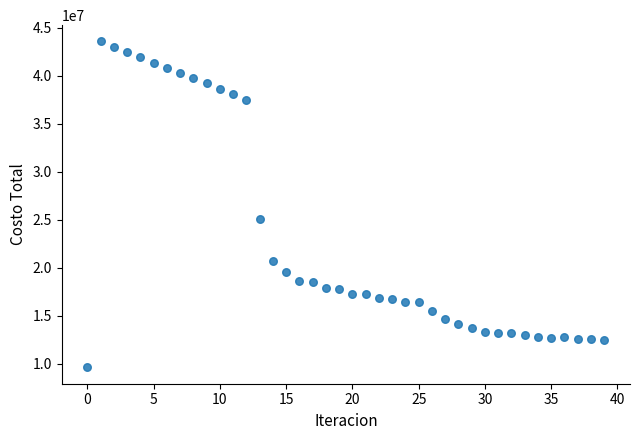

What Y value in the scatter plot is closest to 26582026?

25015458.1